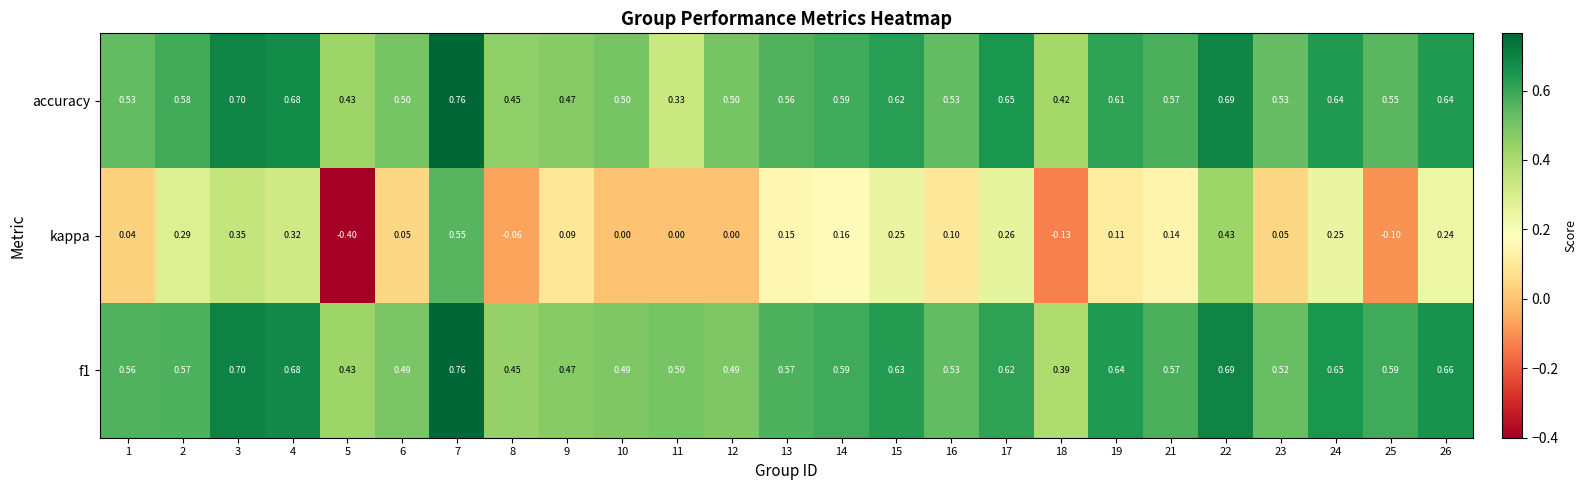

Is the value of kappa at 1 greater than the value of accuracy at 16?

No